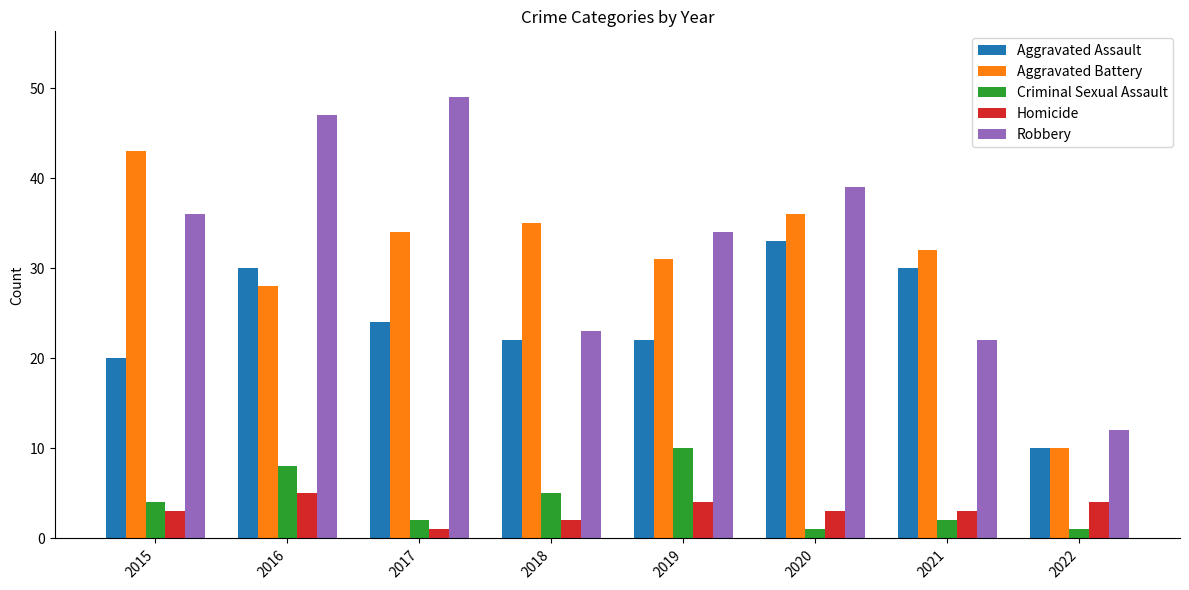

How many groups of bars are there?

8